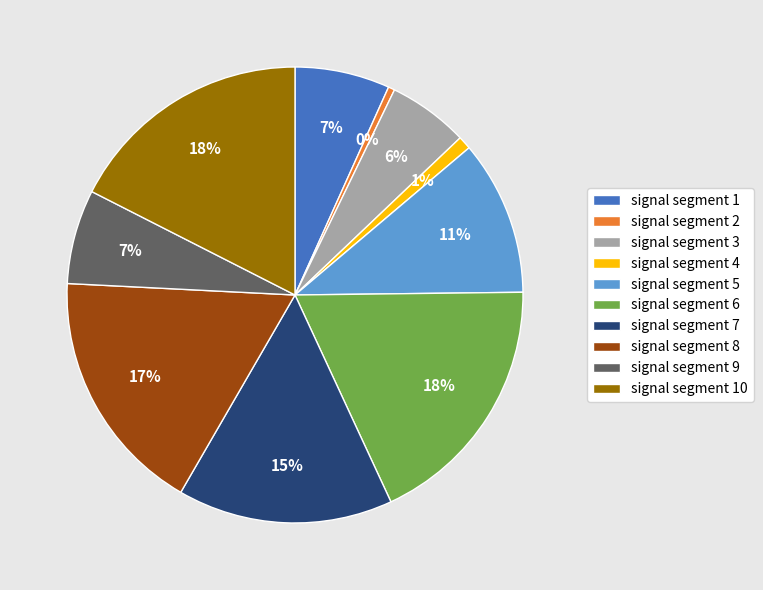

Is it true that signal segment 8 is 27% of the pie?

False